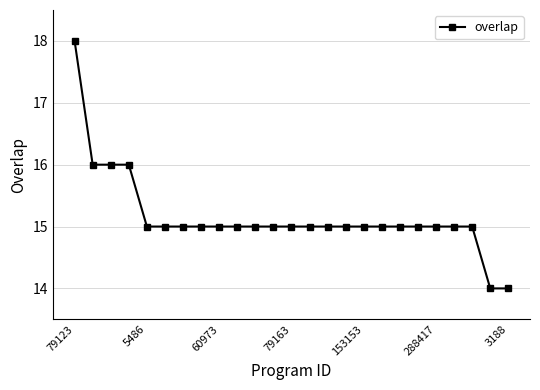

What is the value of the 25th point from the left?

14